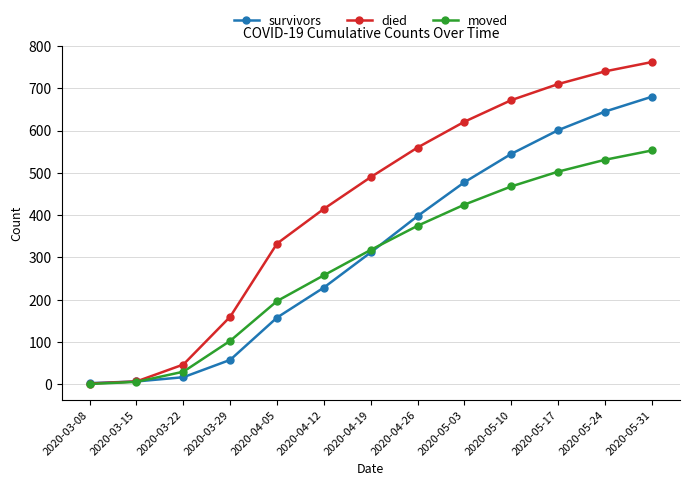

Count the number of data series in this chart.

3